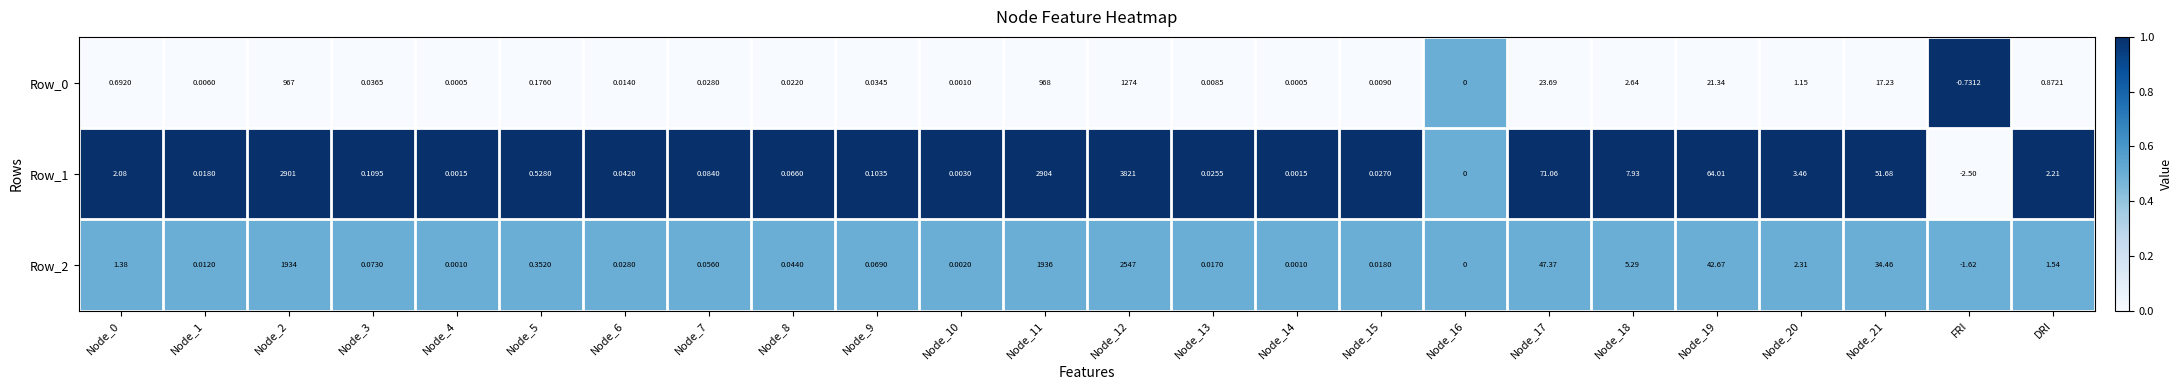

Is the value of Row_2 at Node_15 greater than the value of Row_0 at Node_15?

Yes